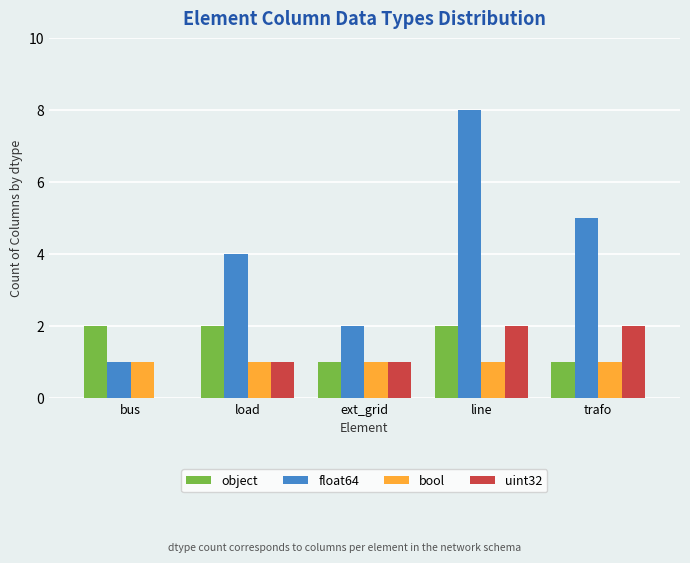

The value of bool at bus is 0. True or false?

False